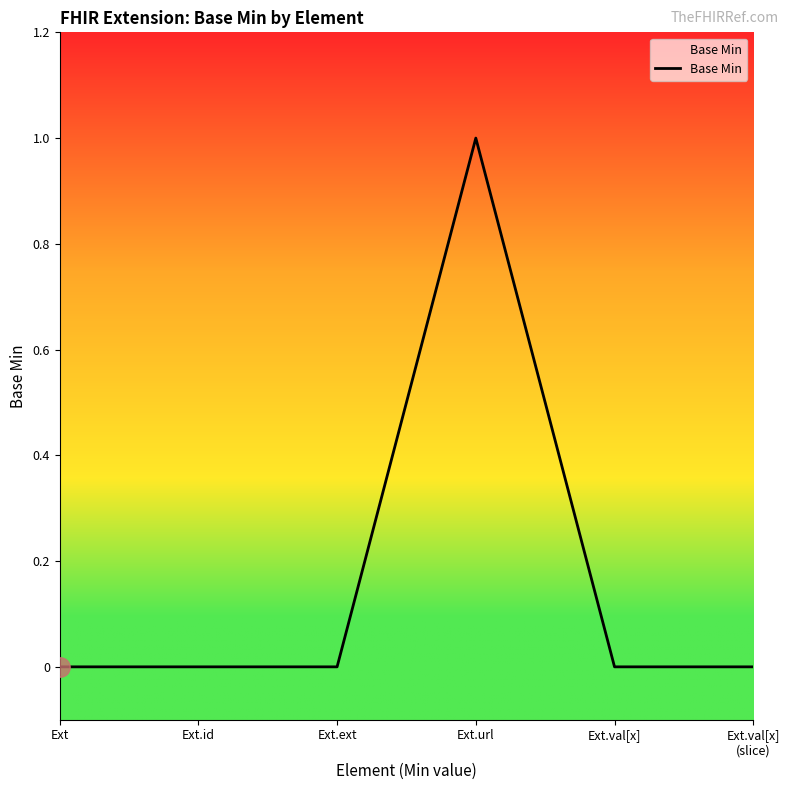

What position from the left is Ext.ext?

3